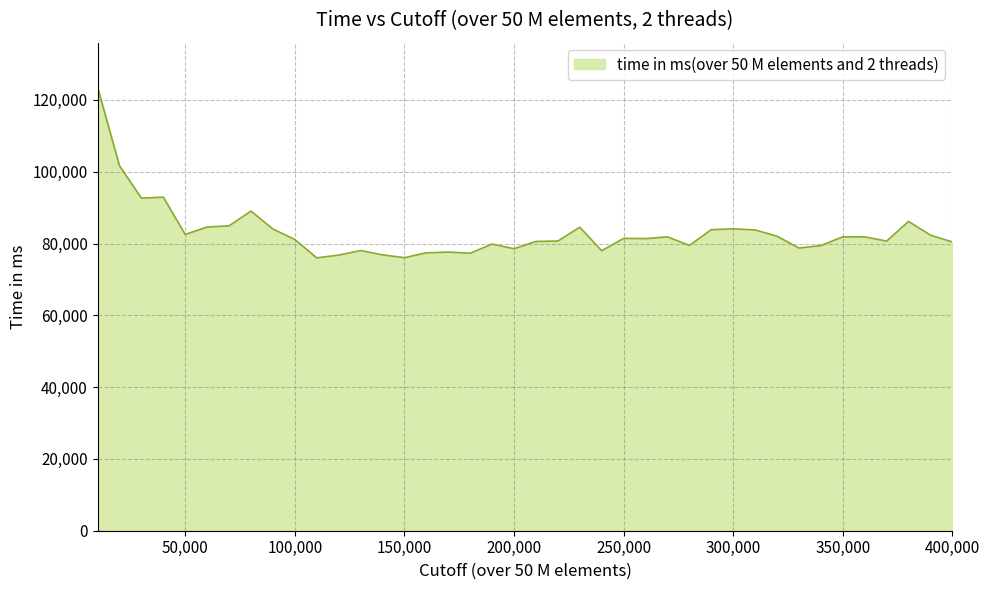

What is the difference between the second highest and minimum values?

25659